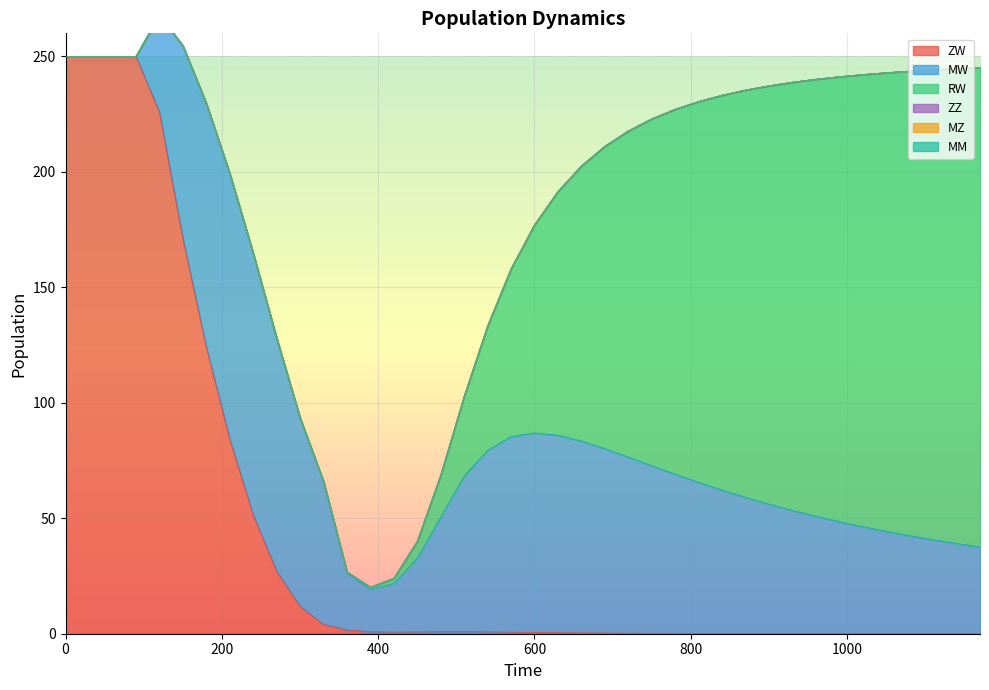

True or false: ZZ and ZW cross at least once.

False